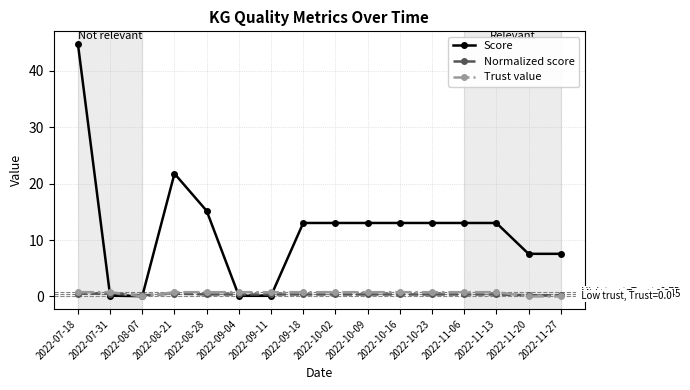

At how many categories does at least one series exceed 8?

10